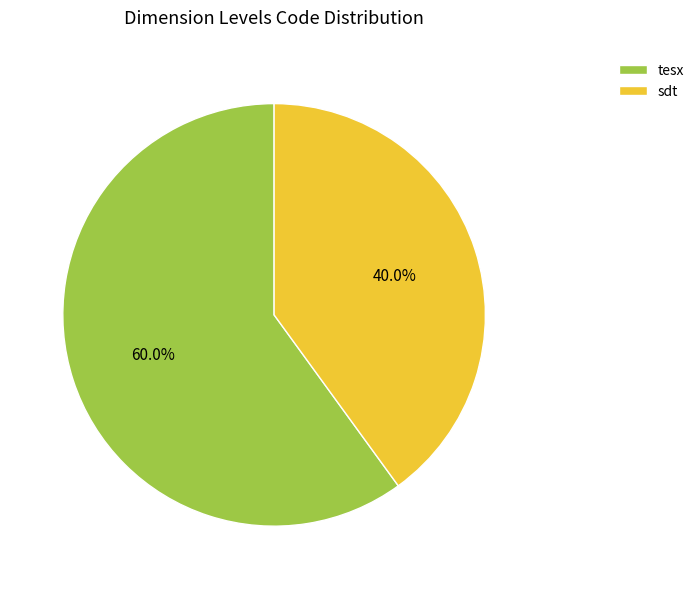

Which slice is the smallest?

sdt